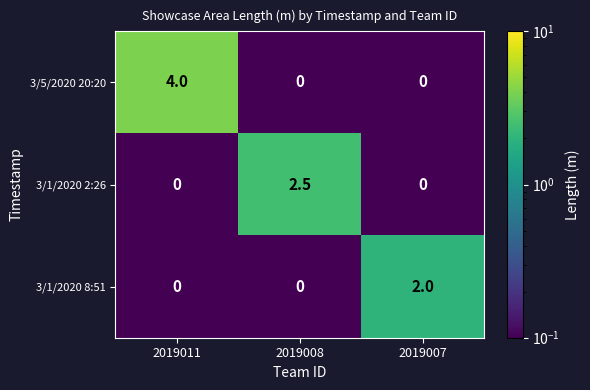

Reading left to right, extract all data points from this chart.

3/5/2020 20:20: 4.0	0.0	0.0
3/1/2020 2:26: 0.0	2.5	0.0
3/1/2020 8:51: 0.0	0.0	2.0